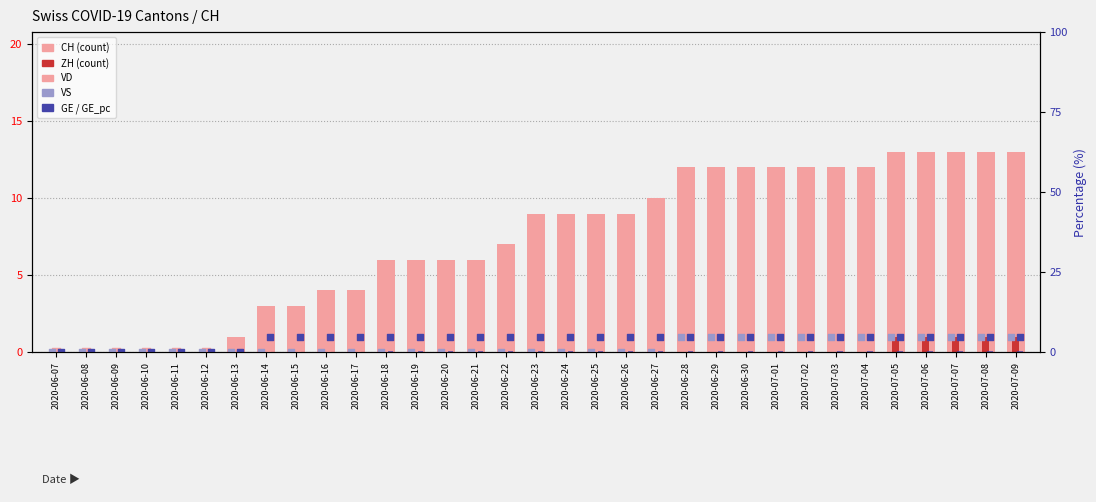

What is the total value across all series at 2020-07-09?

18.2